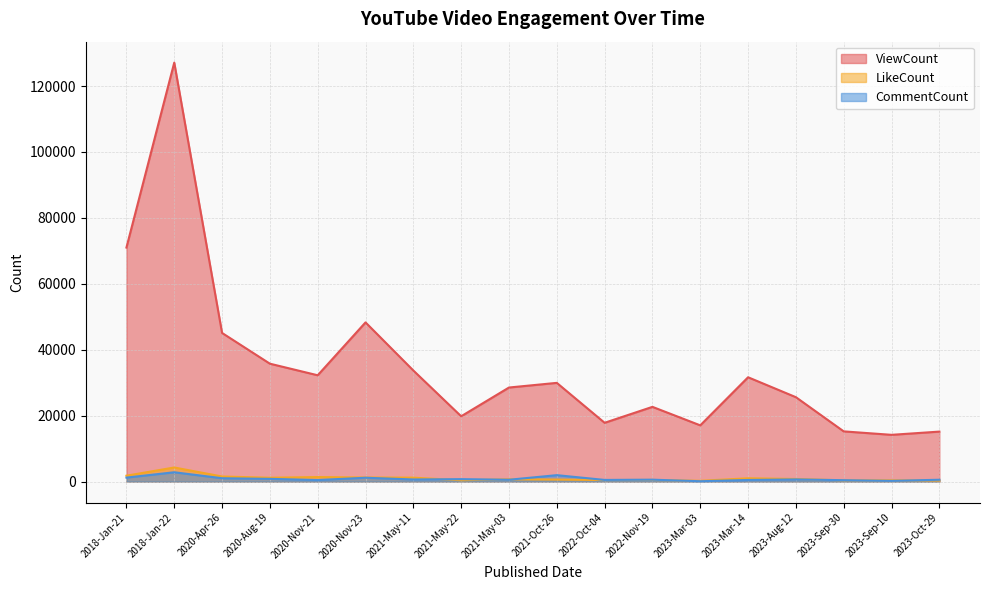

Which category has the highest value in the LikeCount series?

2018-Jan-22